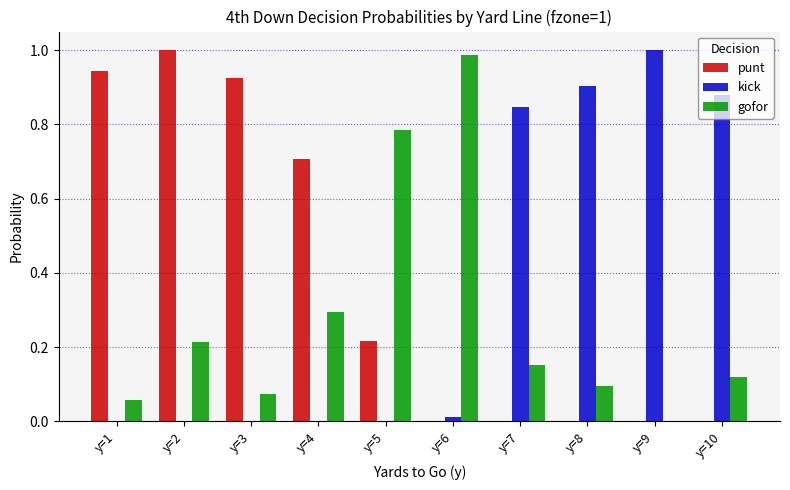

Which category has the highest value in the punt series?

y=2